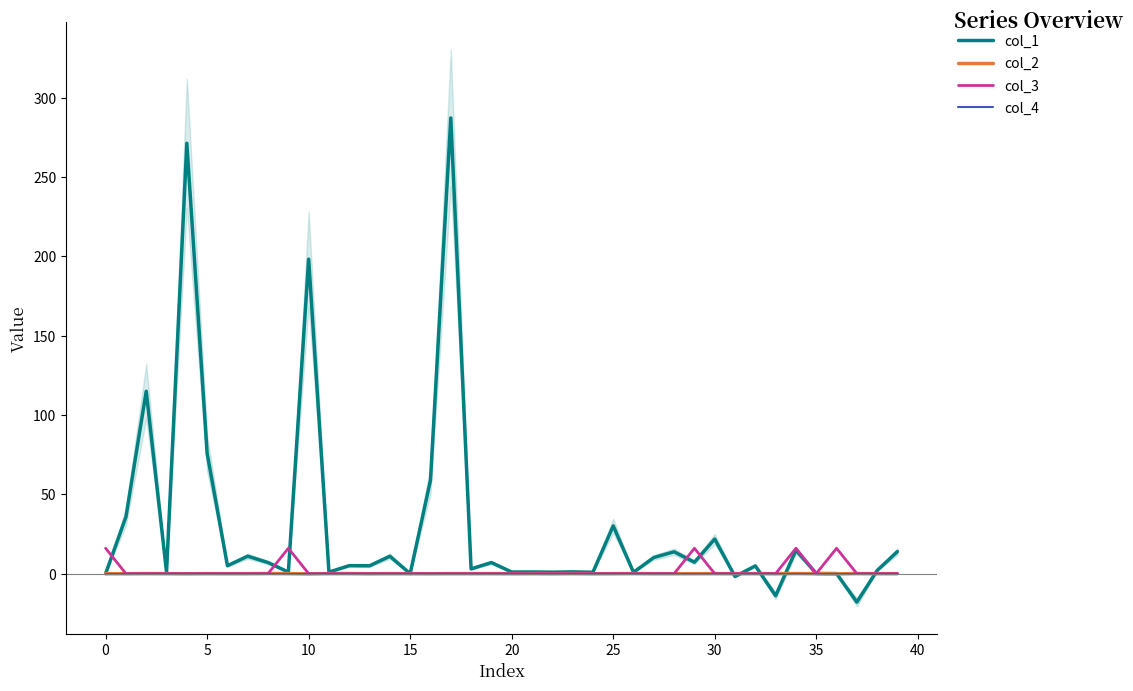

True or false: col_3 and col_4 cross at least once.

False